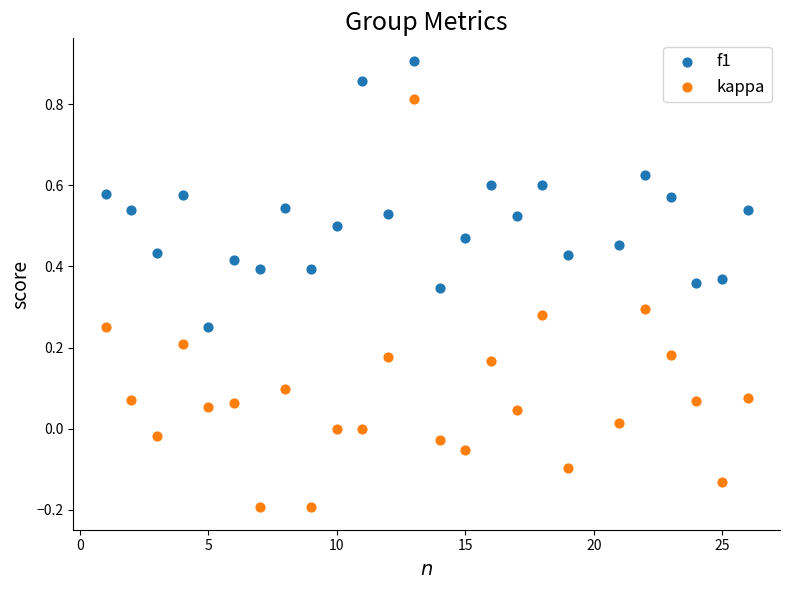

Which series reaches the minimum Y coordinate?

kappa